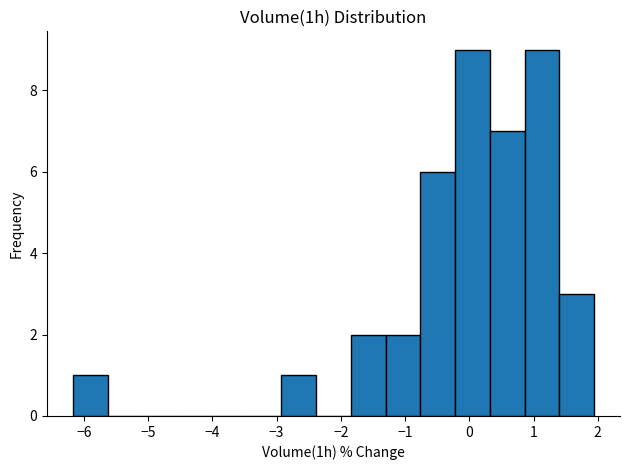

Reading left to right, list every bar in this chart as the range it spans on the x-axis followed by its height. Neither the bar edges nor the heights are printed on the chart, so give them approximately, as read against the axes.

-6.2 to -5.6: 1
-5.6 to -5.1: 0
-5.1 to -4.5: 0
-4.5 to -4.0: 0
-4.0 to -3.5: 0
-3.5 to -2.9: 0
-2.9 to -2.4: 1
-2.4 to -1.8: 0
-1.8 to -1.3: 2
-1.3 to -0.8: 2
-0.8 to -0.2: 6
-0.2 to 0.3: 9
0.3 to 0.9: 7
0.9 to 1.4: 9
1.4 to 1.9: 3